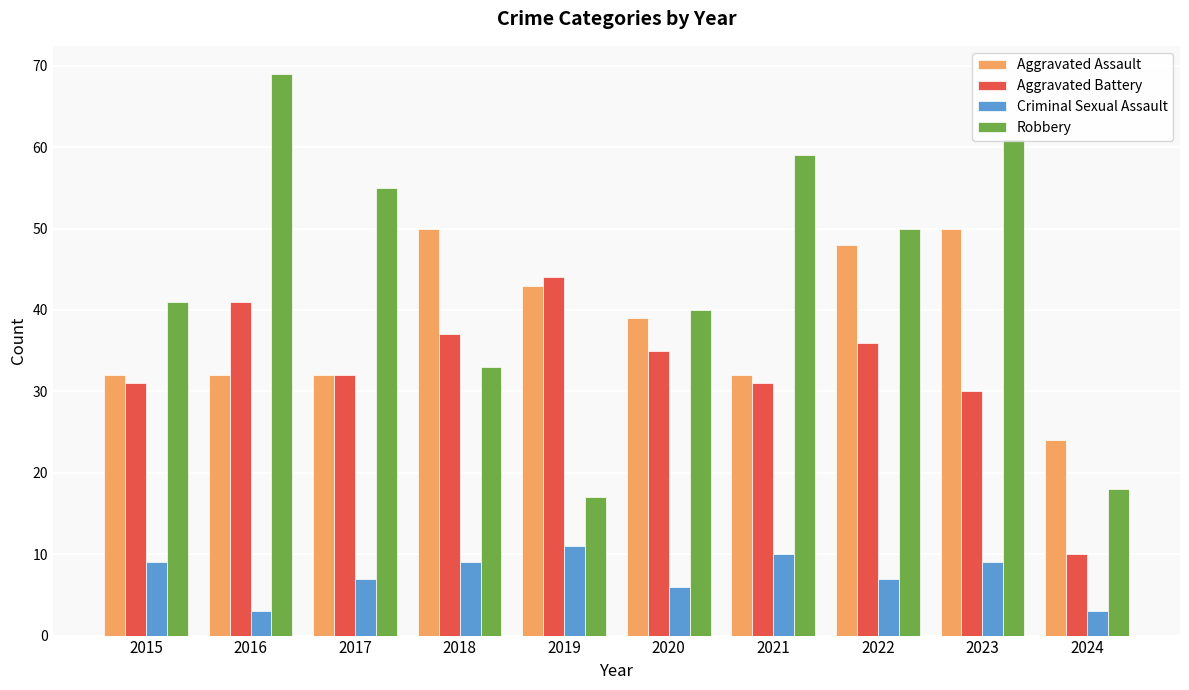

Reading left to right, list all the values displayed in this chart.

Aggravated Assault: 2015=32	2016=32	2017=32	2018=50	2019=43	2020=39	2021=32	2022=48	2023=50	2024=24
Aggravated Battery: 2015=31	2016=41	2017=32	2018=37	2019=44	2020=35	2021=31	2022=36	2023=30	2024=10
Criminal Sexual Assault: 2015=9	2016=3	2017=7	2018=9	2019=11	2020=6	2021=10	2022=7	2023=9	2024=3
Robbery: 2015=41	2016=69	2017=55	2018=33	2019=17	2020=40	2021=59	2022=50	2023=61	2024=18